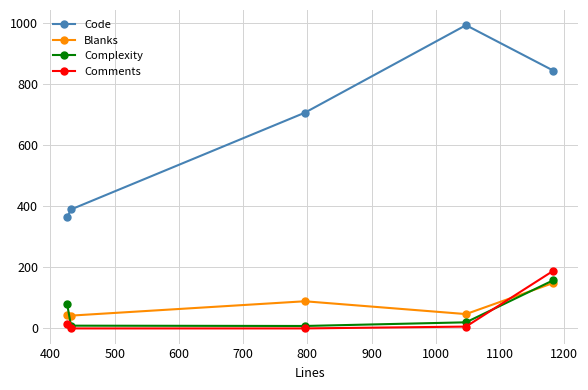

Which series has the largest total across all categories?

Code